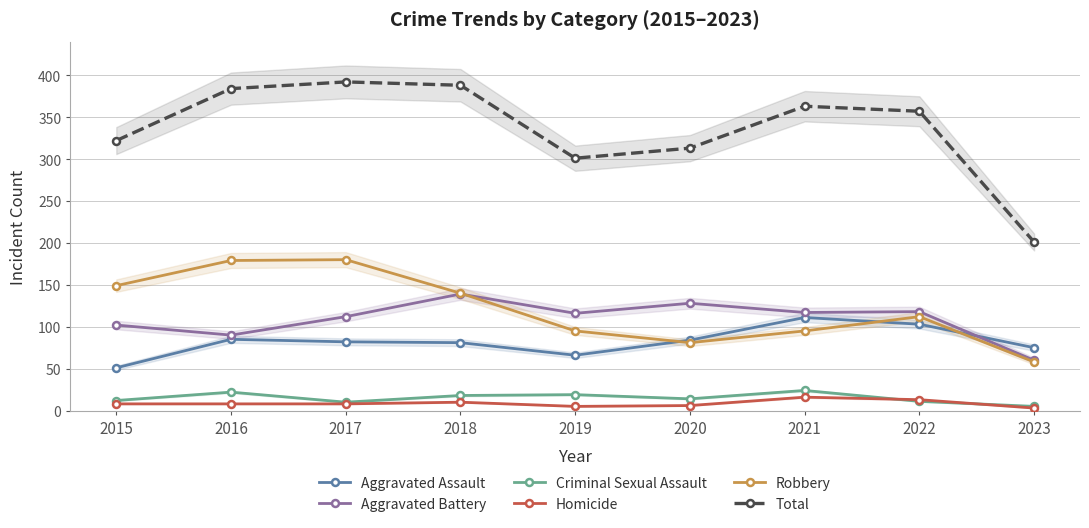

How many lines are shown in the chart?

6